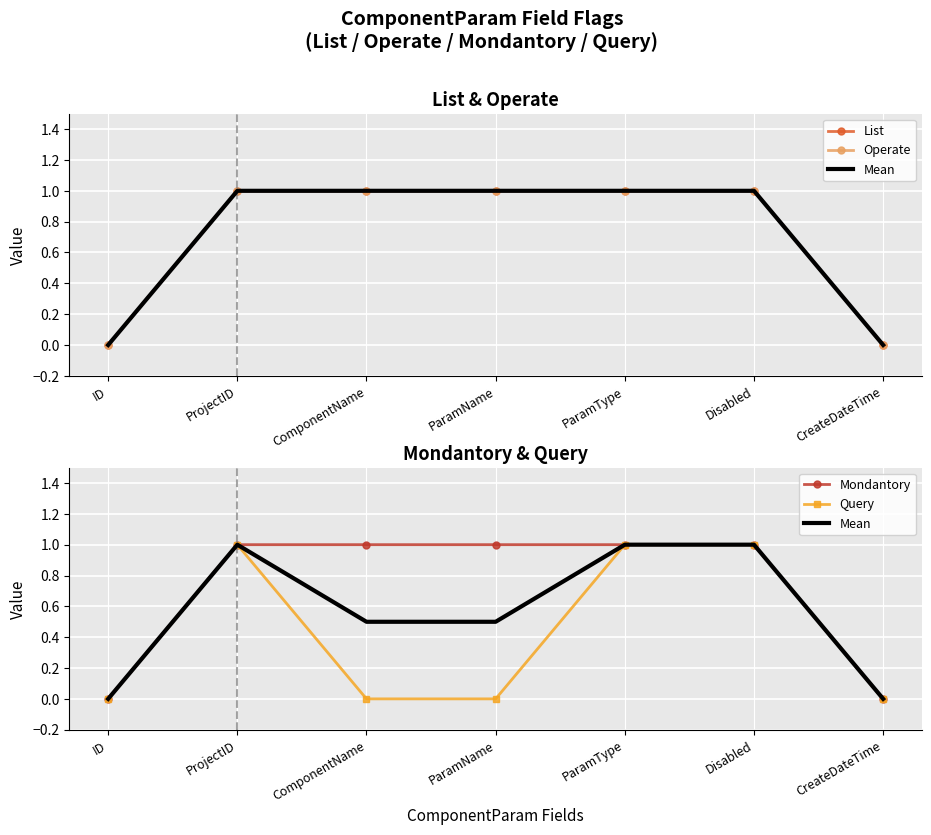

At how many categories does at least one series exceed 0?

5